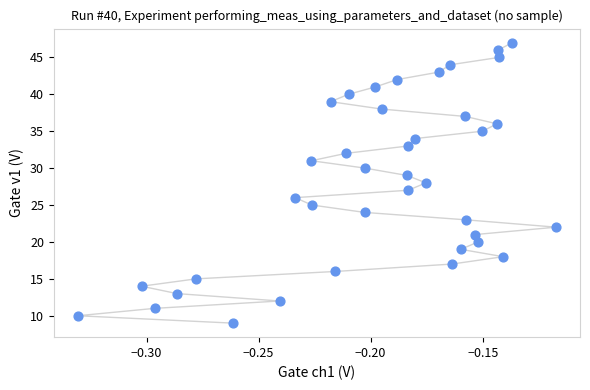

What is the range of Y values (max minus min)?

38